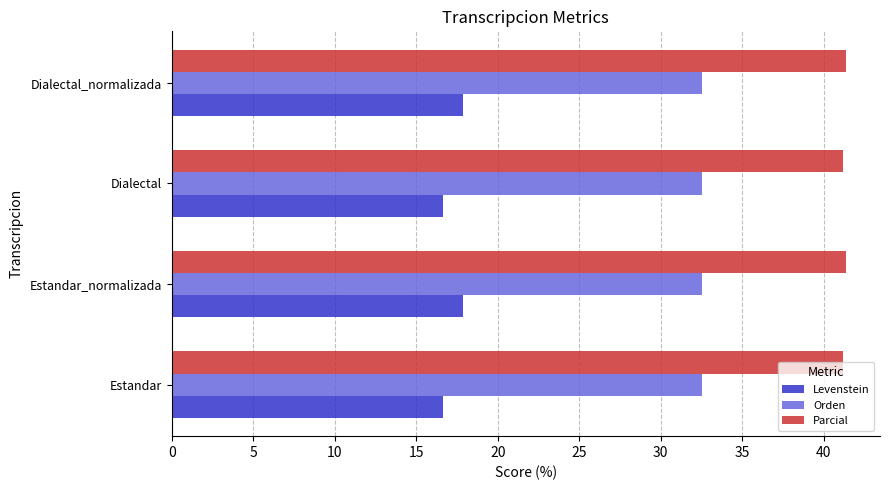

The Parcial series shows 8.9 at Dialectal_normalizada. True or false?

False